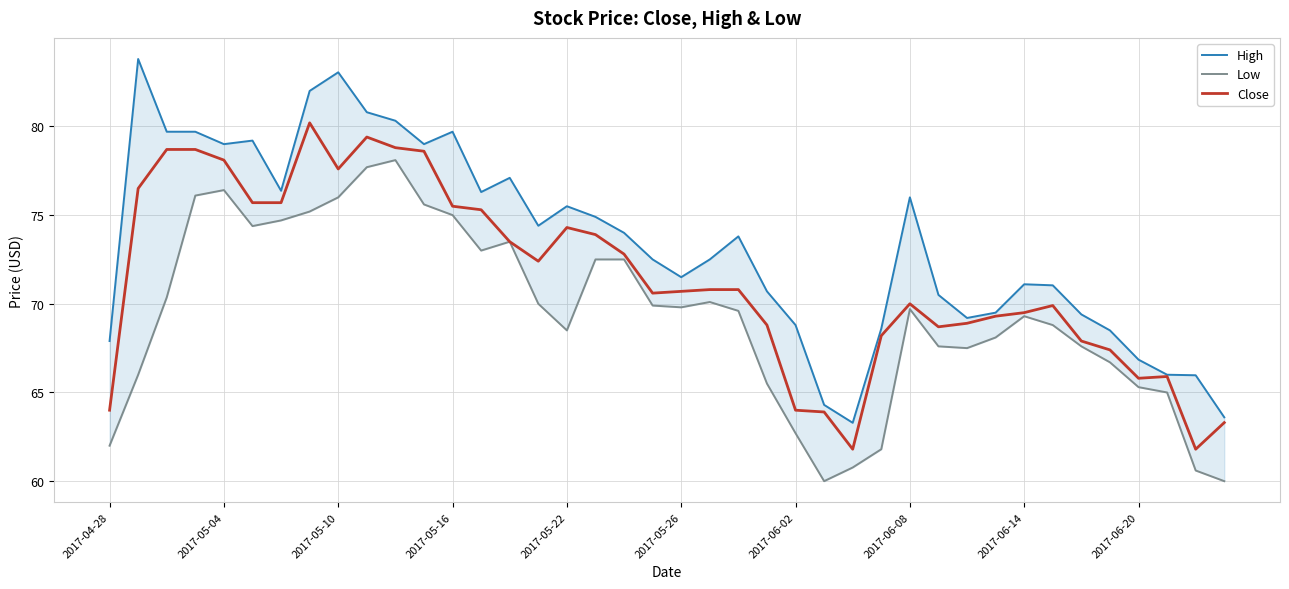

What is the label of the 1st point from the left?

2017-04-28